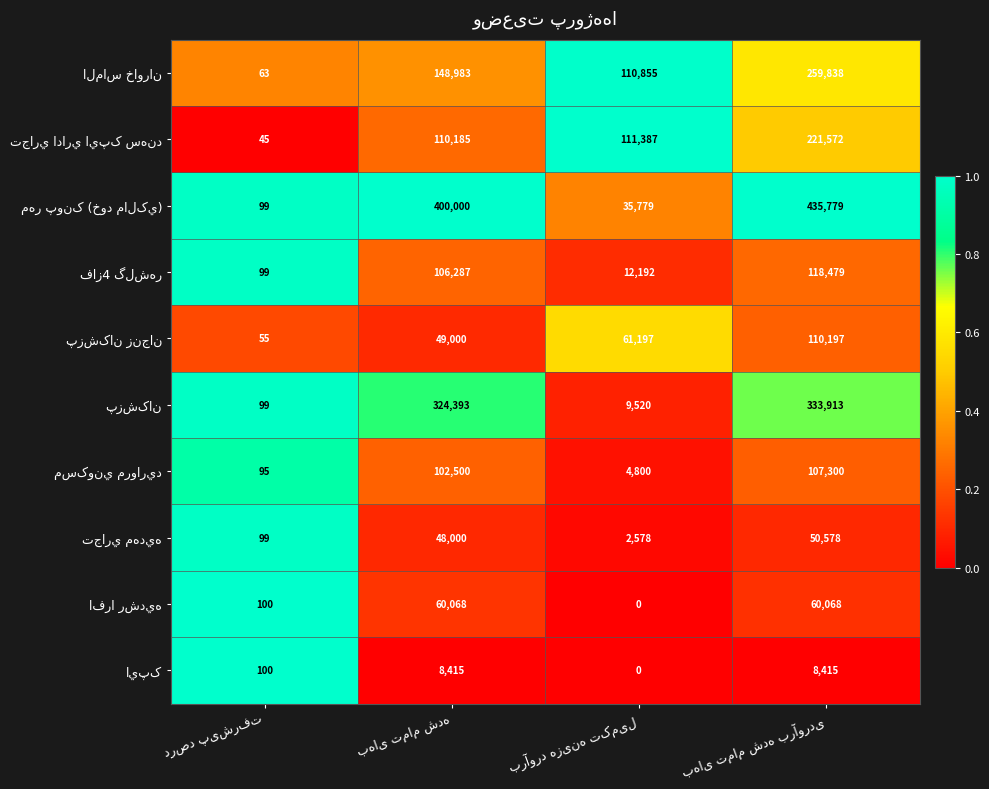

What is the greatest value displayed?

435779